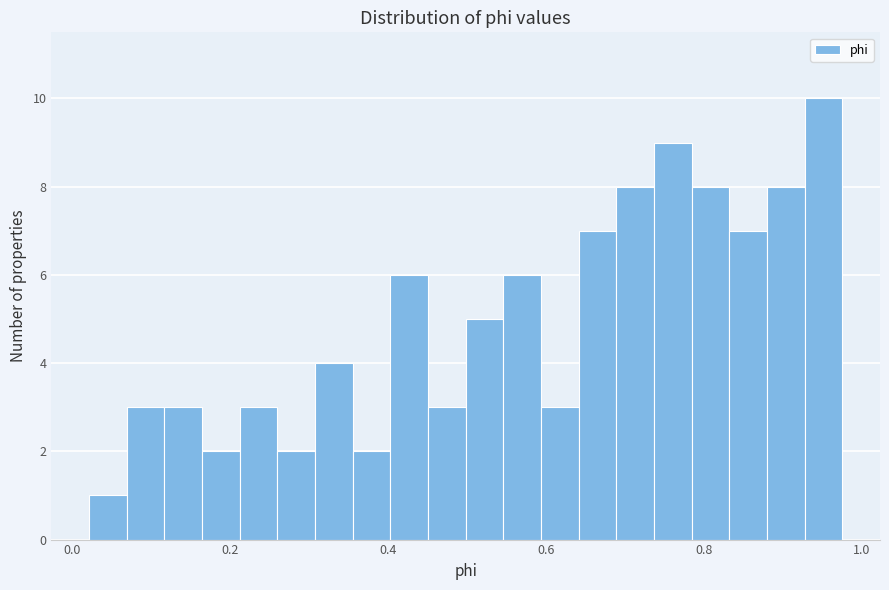

Read against the x-axis, roughly where is the centre of the tallest bar?

0.96